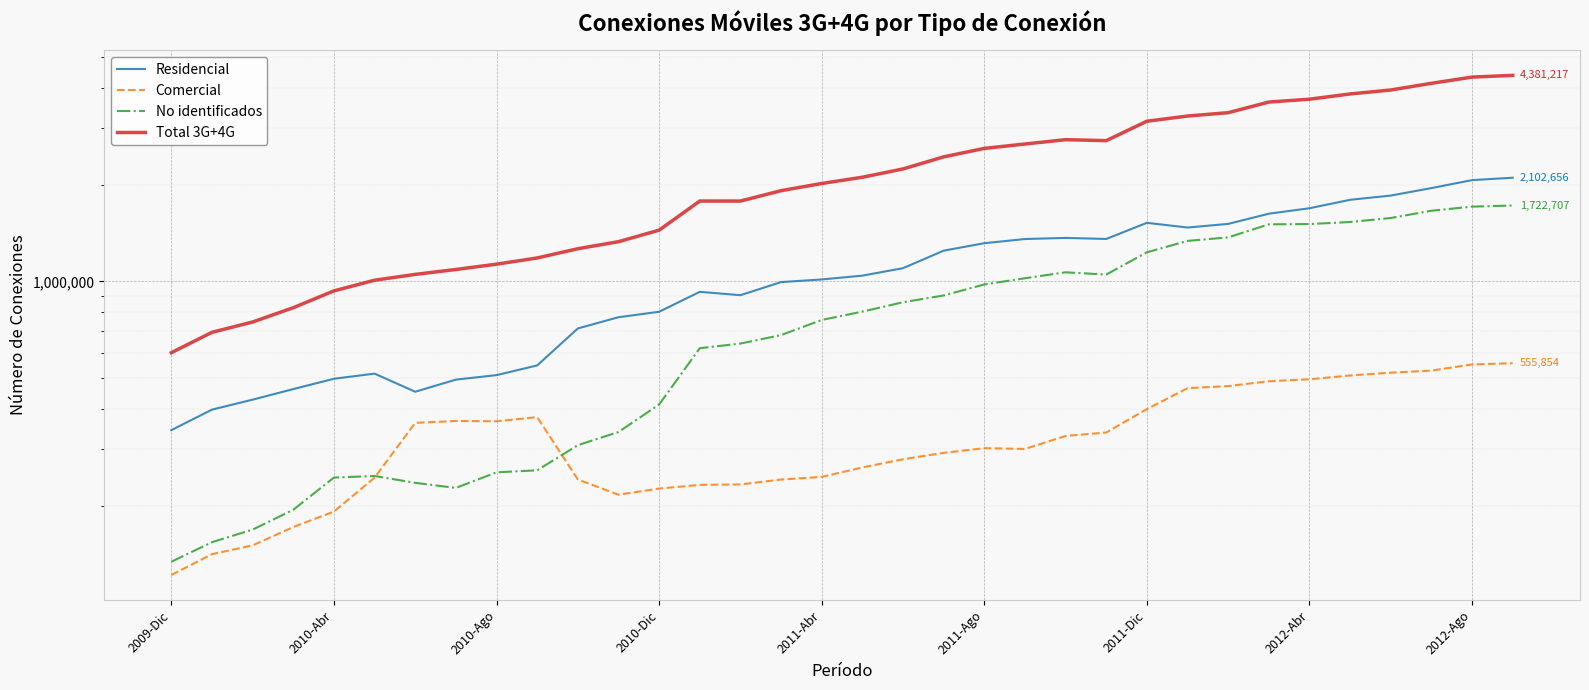

In Residencial, how many points are higher than both neighbors (excluding endpoints)?

4